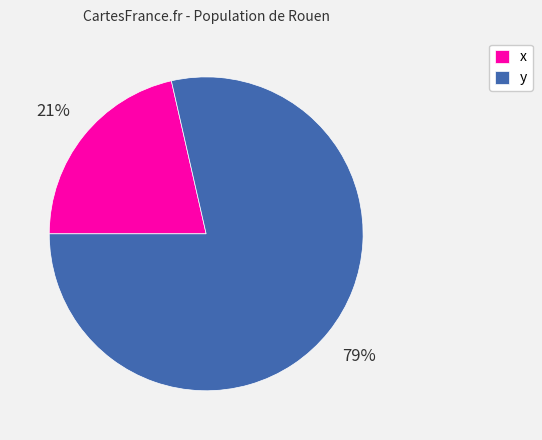

Is there a majority slice in this chart?

Yes